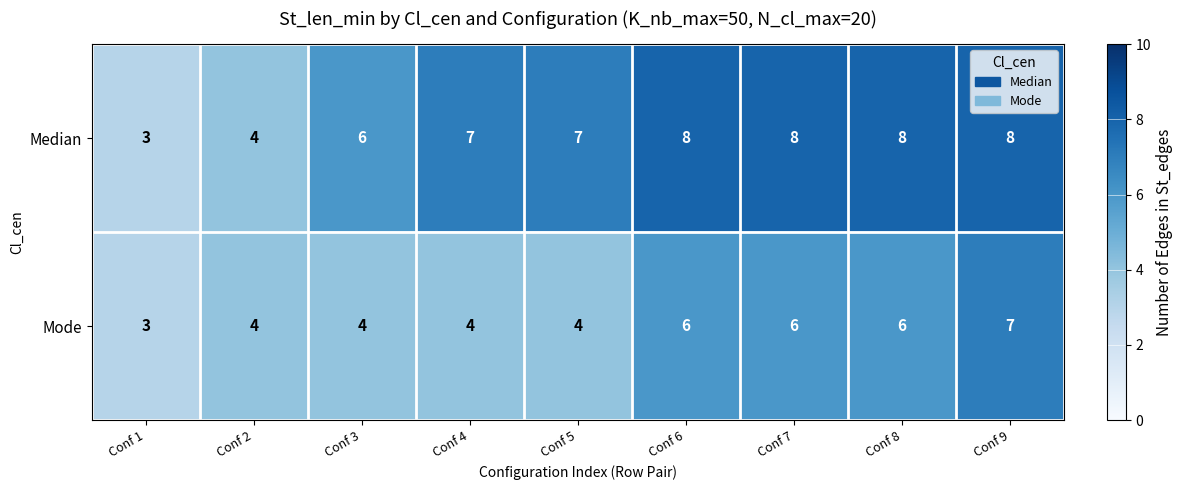

What is the sum of the Mode values at Conf 8 and Conf 3?

10